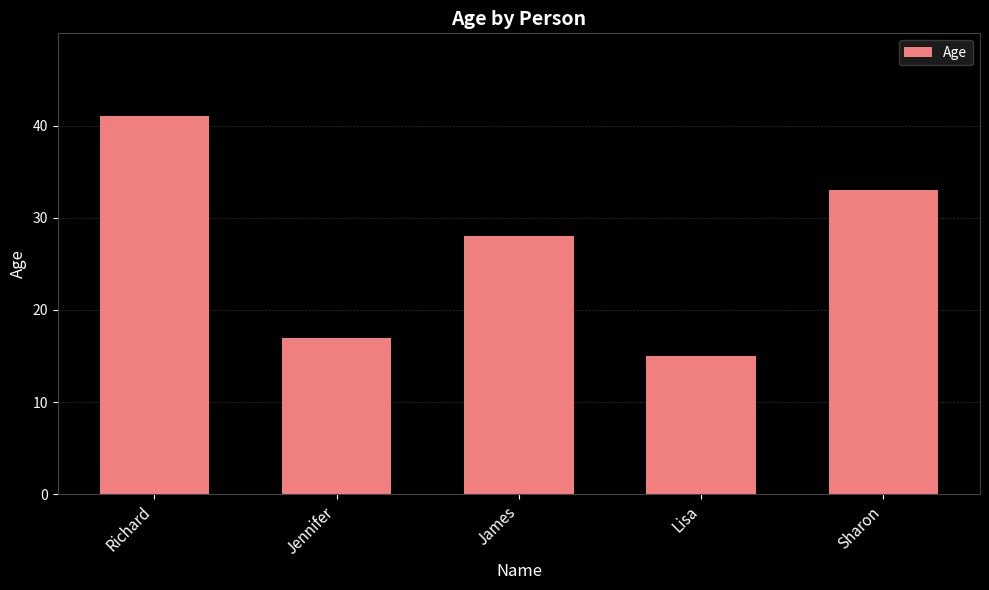

Between Jennifer and James, which is larger?

James